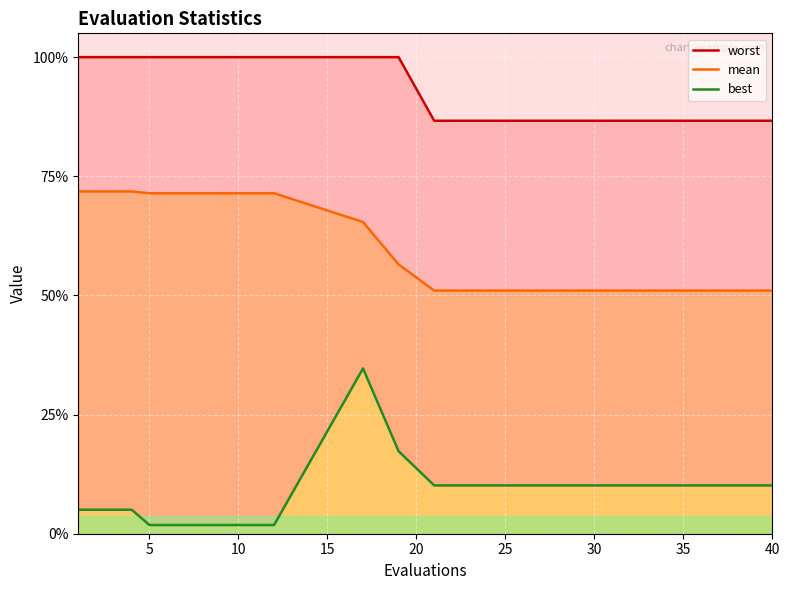

In best, how many points are higher than both neighbors (excluding endpoints)?

1